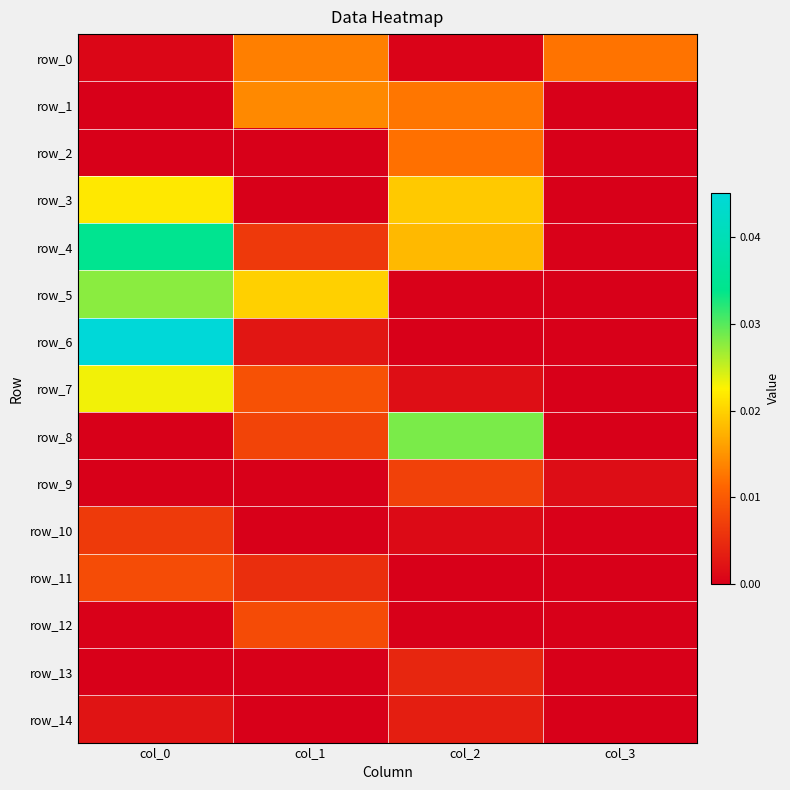

The row_11 series shows 0.0 at col_0. True or false?

False